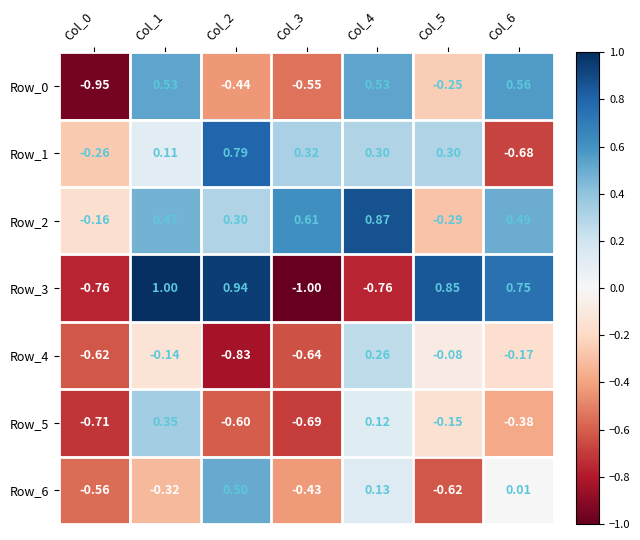

Is the value of Row_0 at Col_3 greater than the value of Row_1 at Col_5?

No